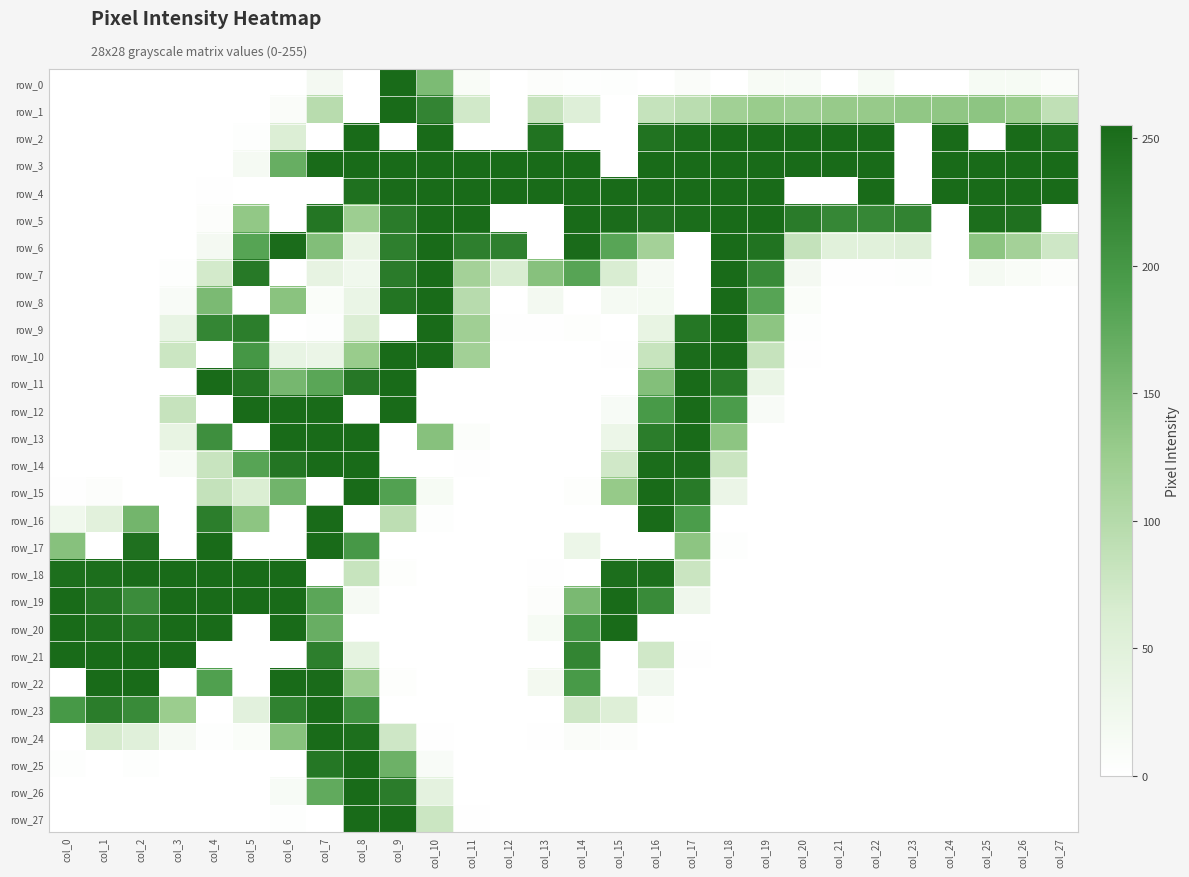

Is it true that row_19 equals -119 at col_10?

False